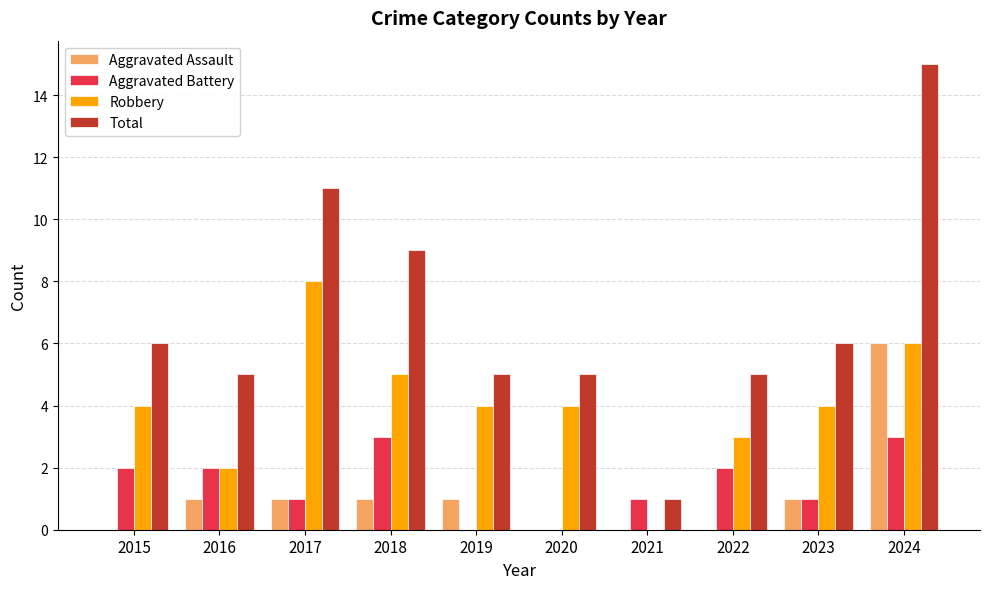

Are the bars horizontal?

No